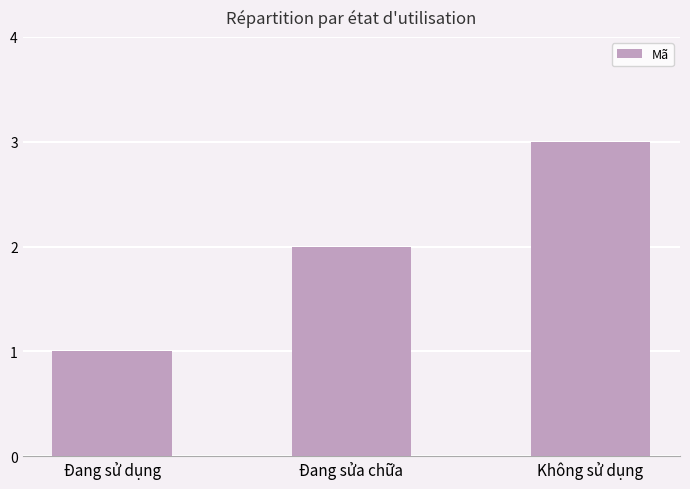

Reading left to right, what are all the values shown in this chart?

1	2	3